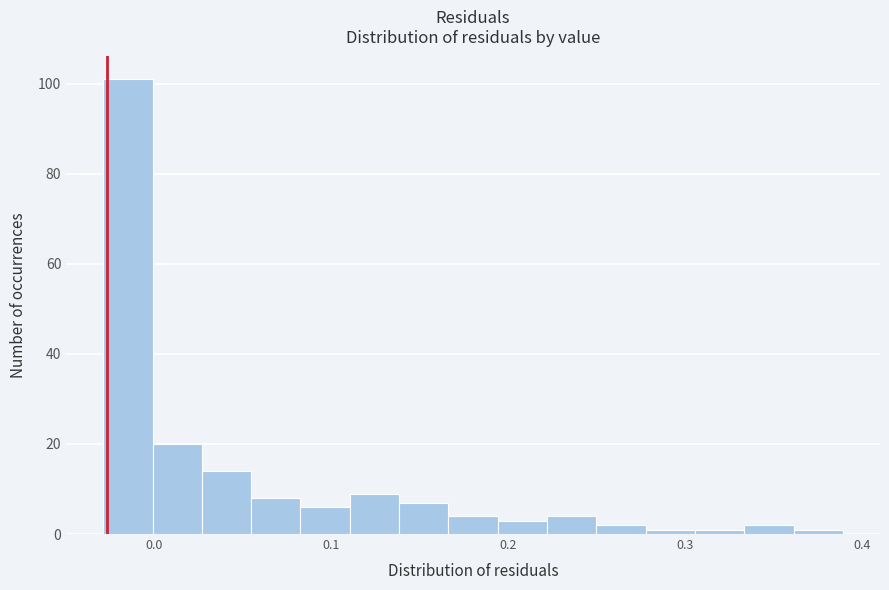

Read against the x-axis, roughly where is the centre of the tallest bar?

-0.01